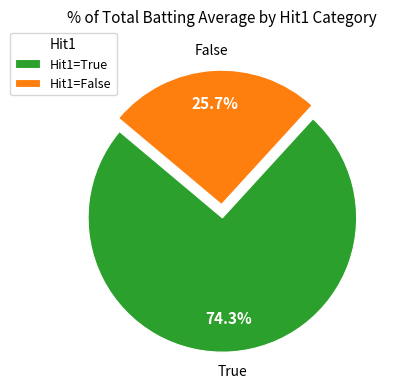

Is there a majority slice in this chart?

Yes